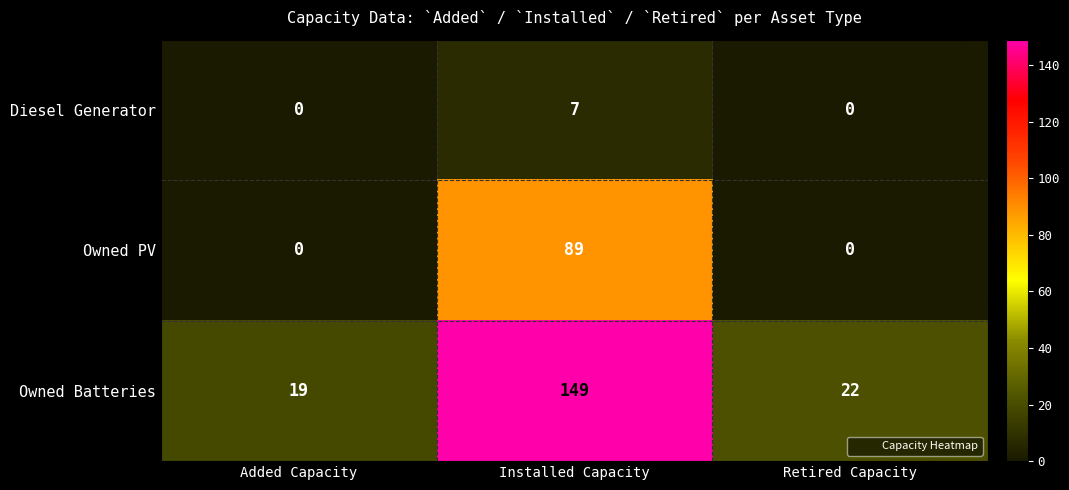

Reading right to left, what are all the values shown in this chart?

Diesel Generator: Retired Capacity=0	Installed Capacity=7	Added Capacity=0
Owned PV: Retired Capacity=0	Installed Capacity=89	Added Capacity=0
Owned Batteries: Retired Capacity=22	Installed Capacity=149	Added Capacity=19